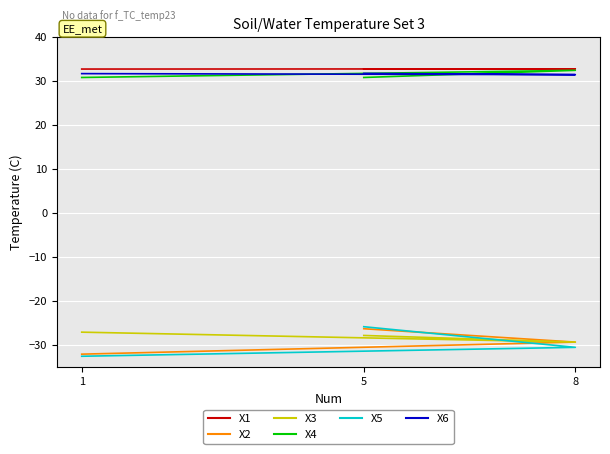

List the series in order of their peak value, lowest first.

X3, X2, X5, X6, X4, X1